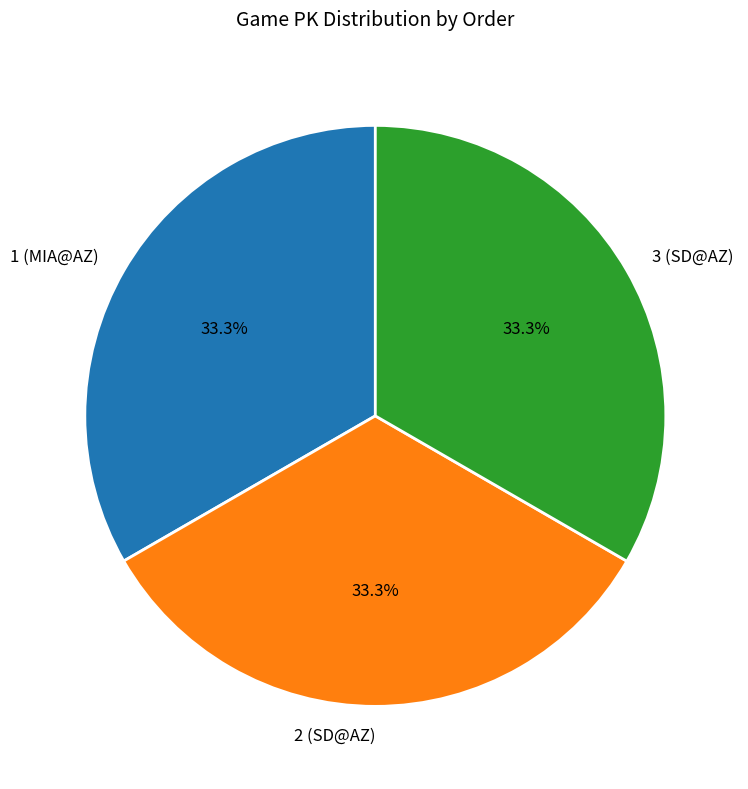

True or false: 2 (SD@AZ) accounts for 25% of the total.

False